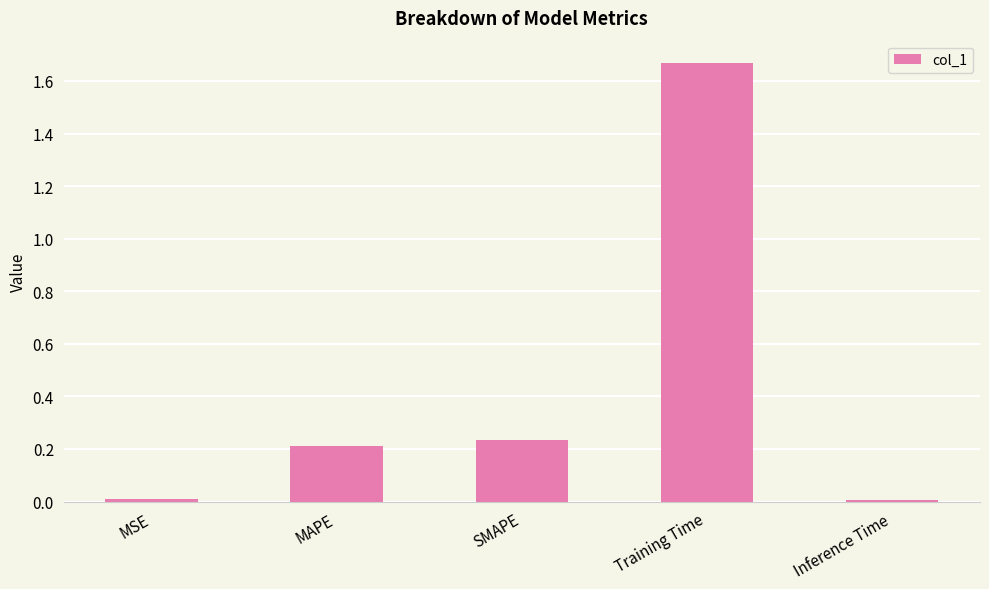

True or false: the data shows 0.0 at MSE.

True